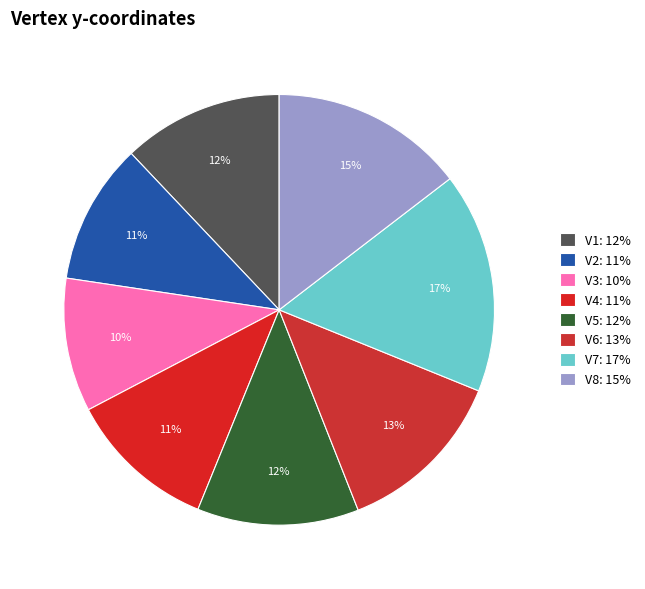

How many slices are in this pie chart?

8